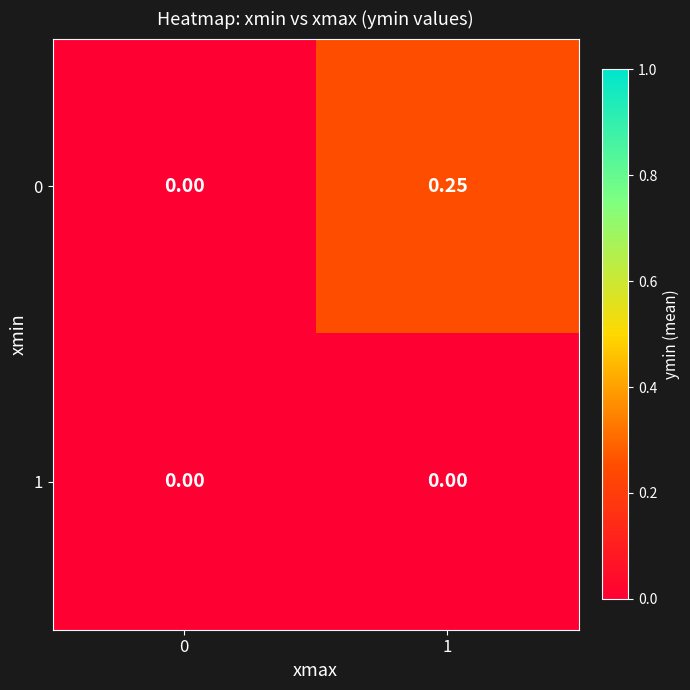

At which category does the chart reach its peak across all series?

1